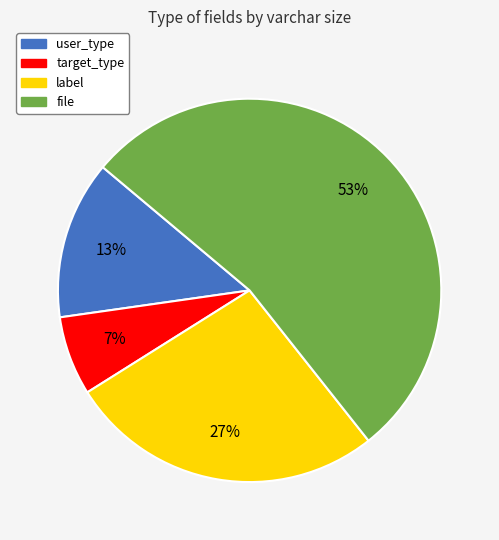

To the nearest percent, what is the average slice percentage?

25%